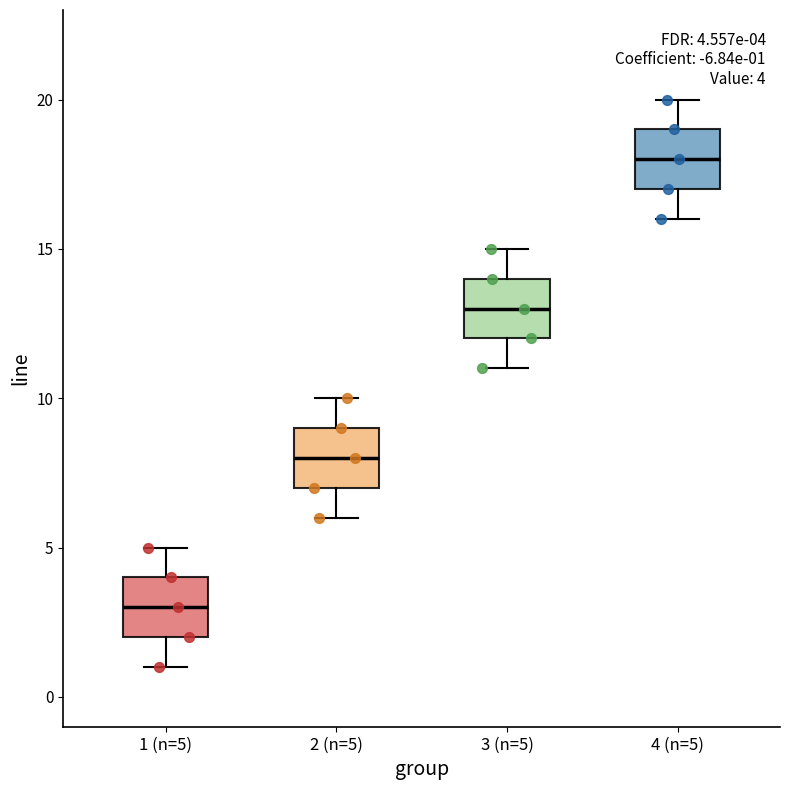

Which box has the lowest median line?

1 (n=5)